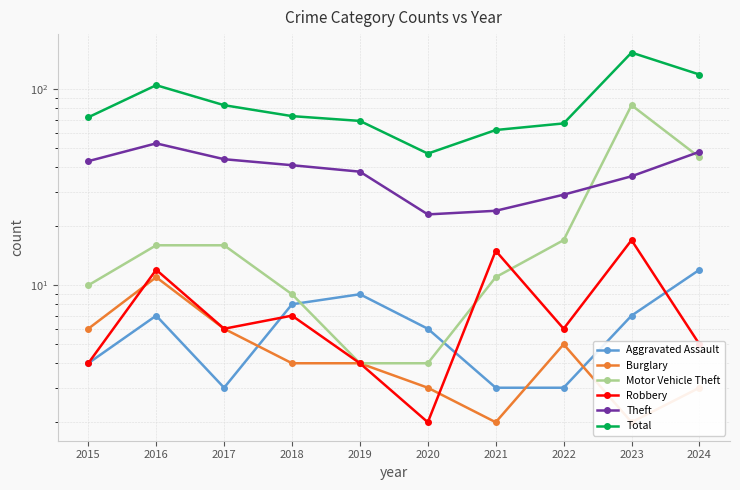

How many lines are shown in the chart?

6